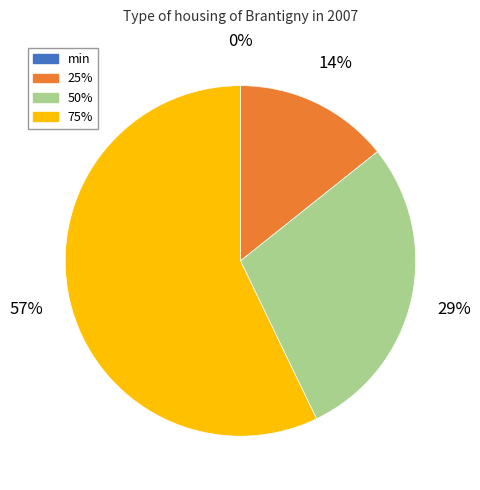

To the nearest percent, what is the average slice percentage?

25%